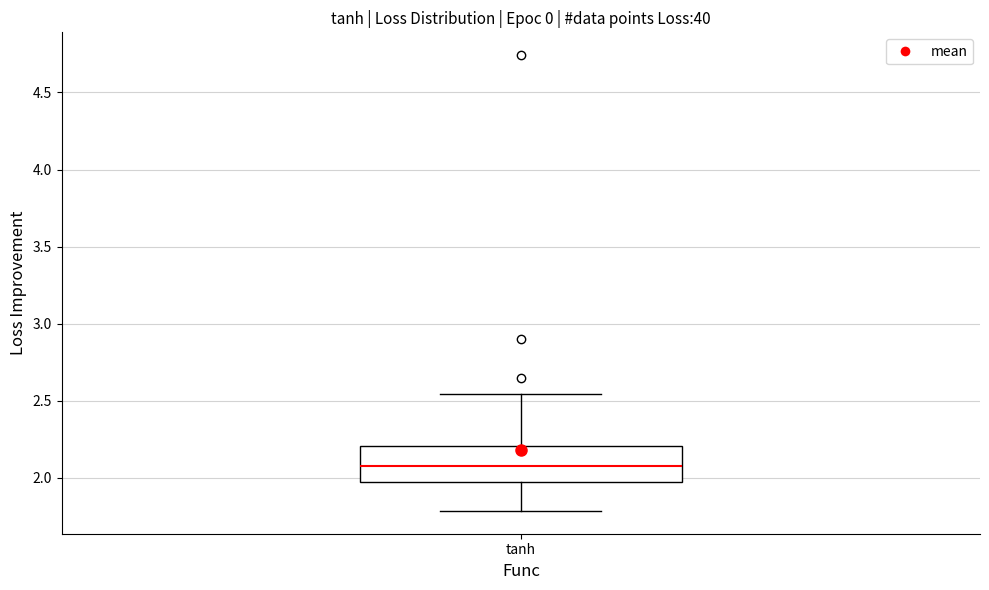

Read this box plot against the y-axis: the position of the median line, the range covered by the box, and the ends of both whiskers. The values are not printed on the chart, so give them approximately, as read against the axis.

median 2.10, box 1.95 to 2.20, whiskers 1.80 to 2.55